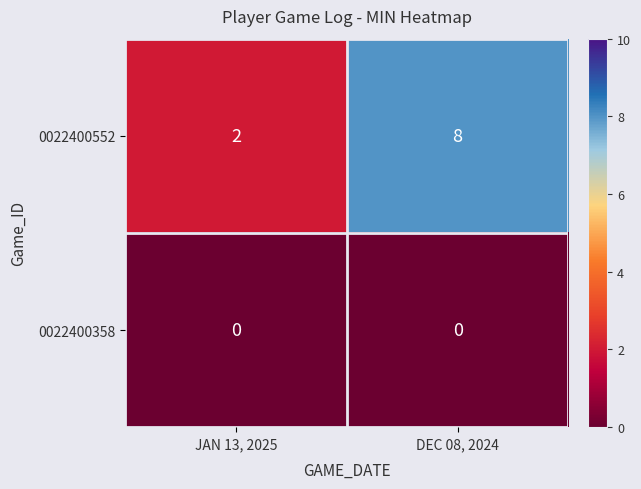

At which category is the sum across all series the highest?

DEC 08, 2024